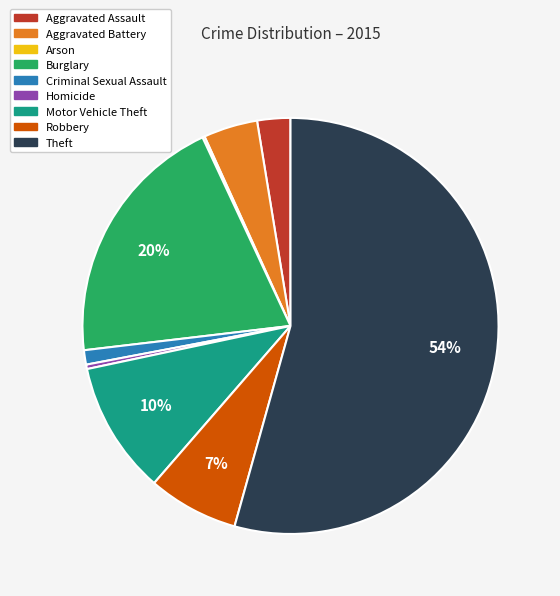

Is there any slice that represents more than half of the pie?

Yes